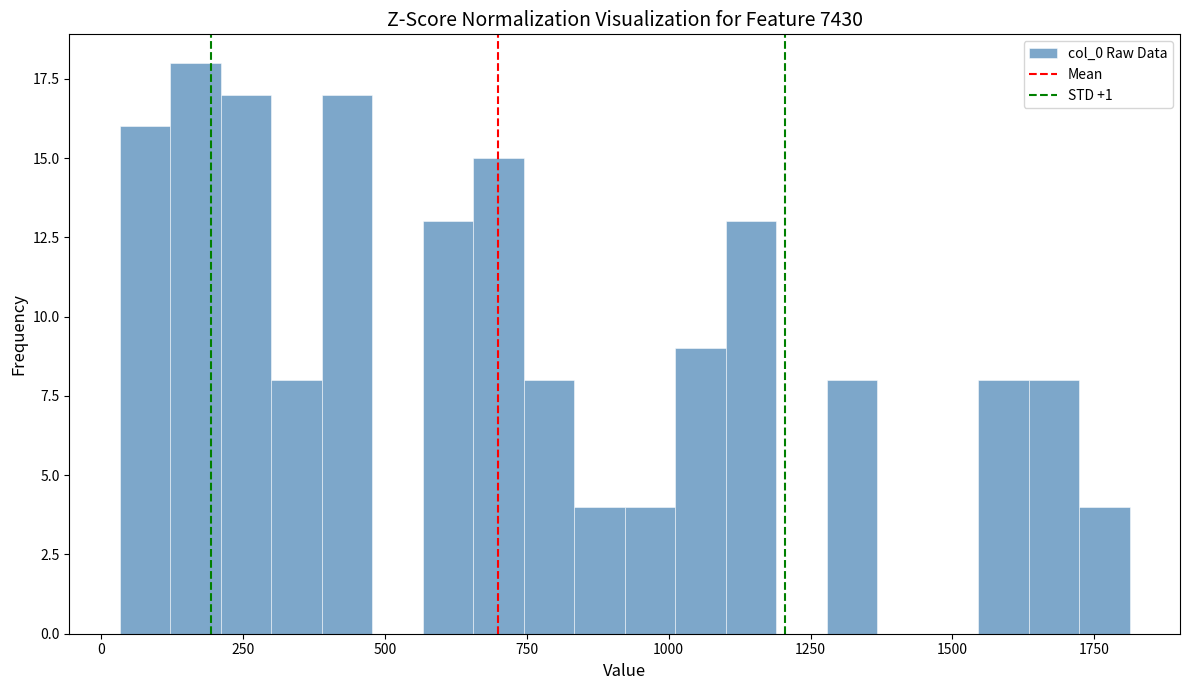

Around what value on the x-axis is the tallest bar? Give the approximate position of its centre, as read against the axis.

150